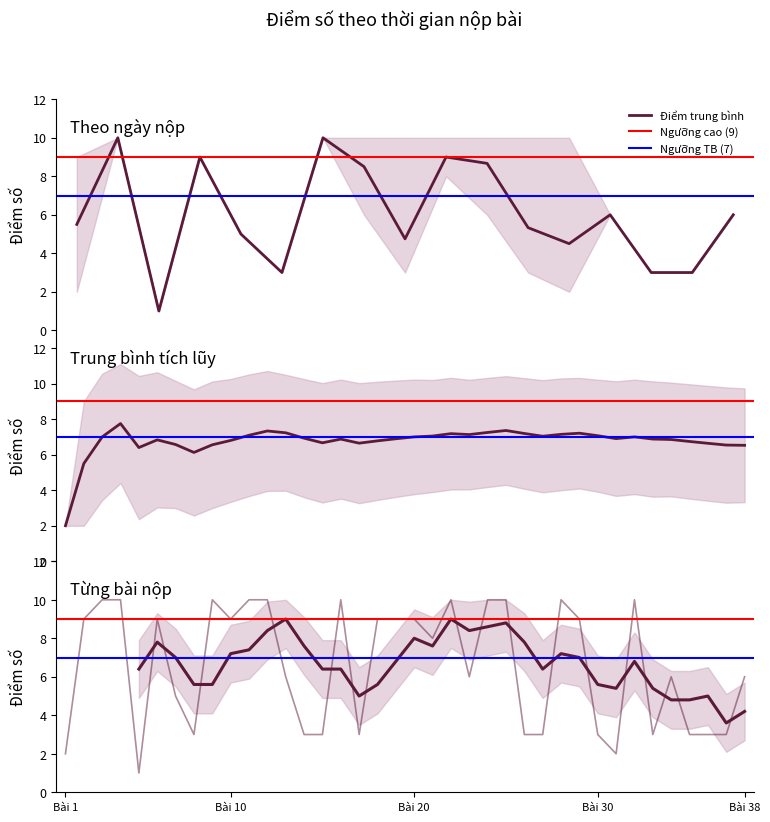

What is the value of the 32nd point from the left?

3